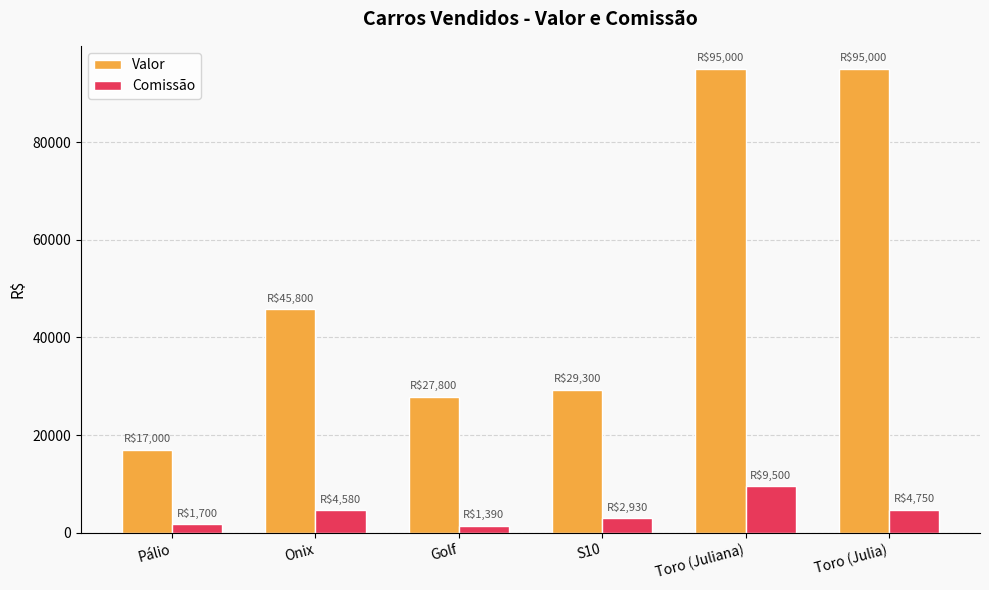

What is the label of the 3rd bar from the right?

S10